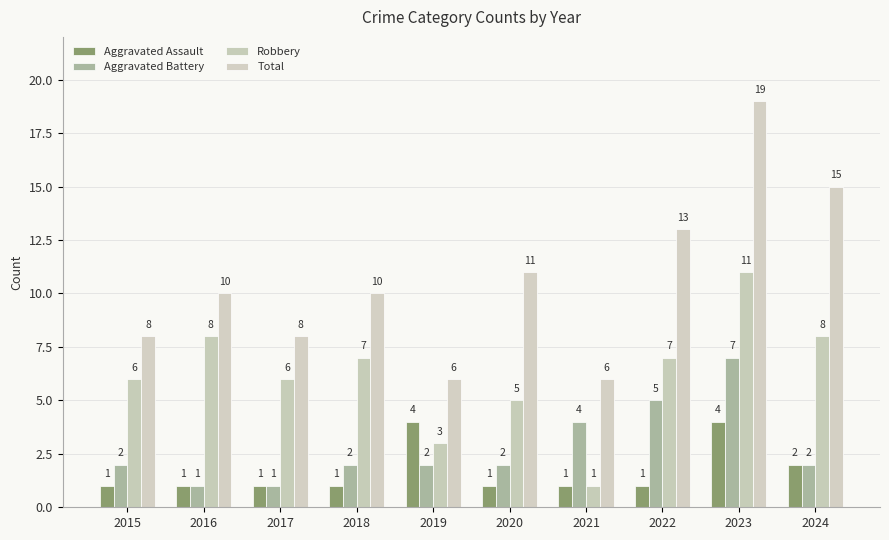

How many data points does each series have?

10